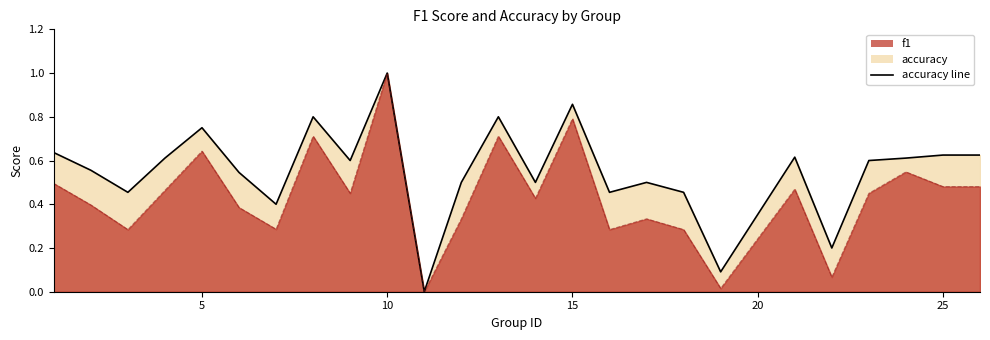

The accuracy series shows 0.6 at 9. True or false?

True